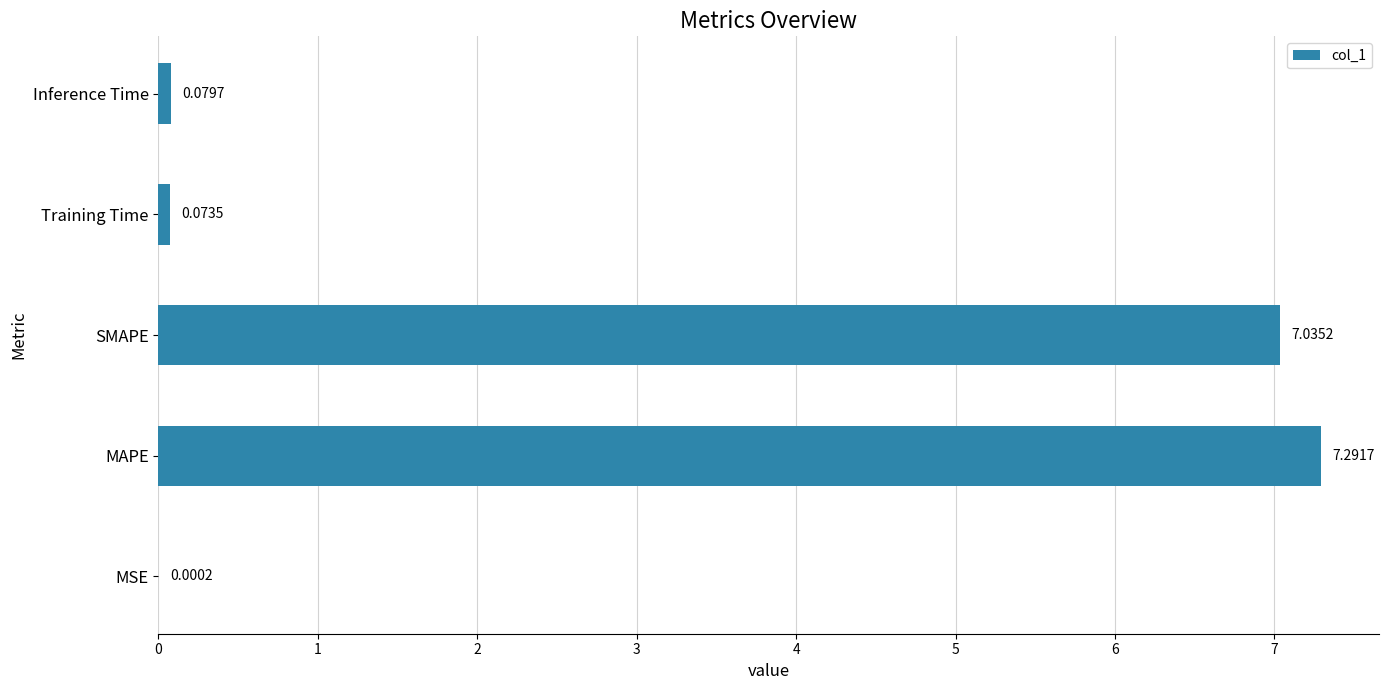

Which category has the highest value across all series?

MAPE